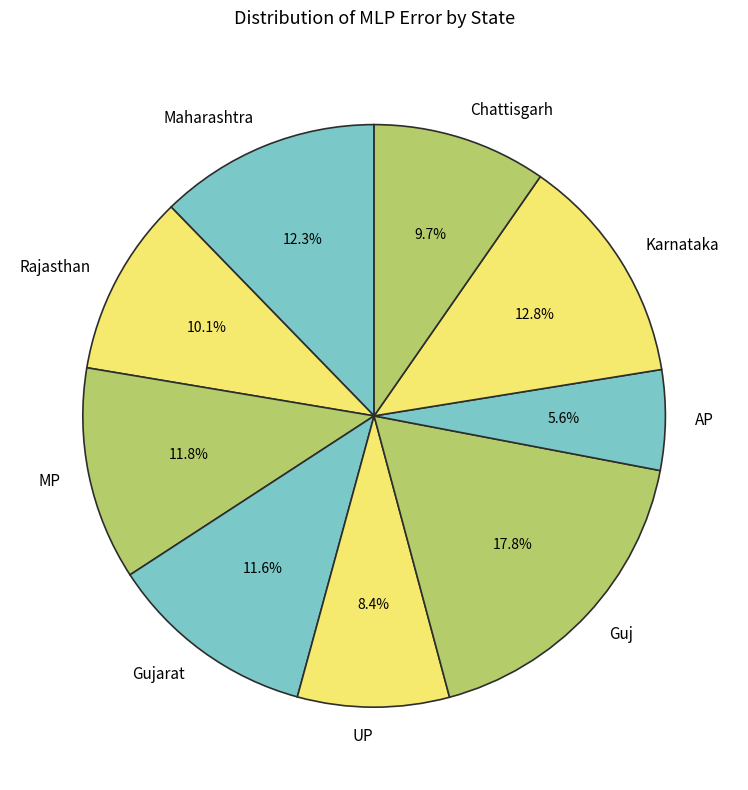

What is the smallest slice in the pie chart?

AP